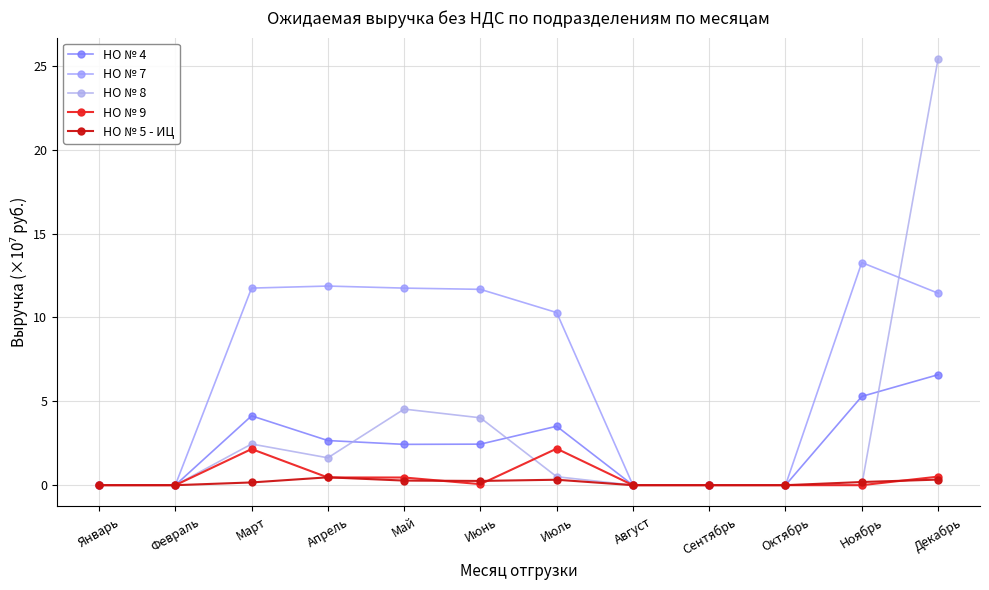

After their last crossing, which series has the higher values: НО № 8 or НО № 5 - ИЦ?

НО № 8